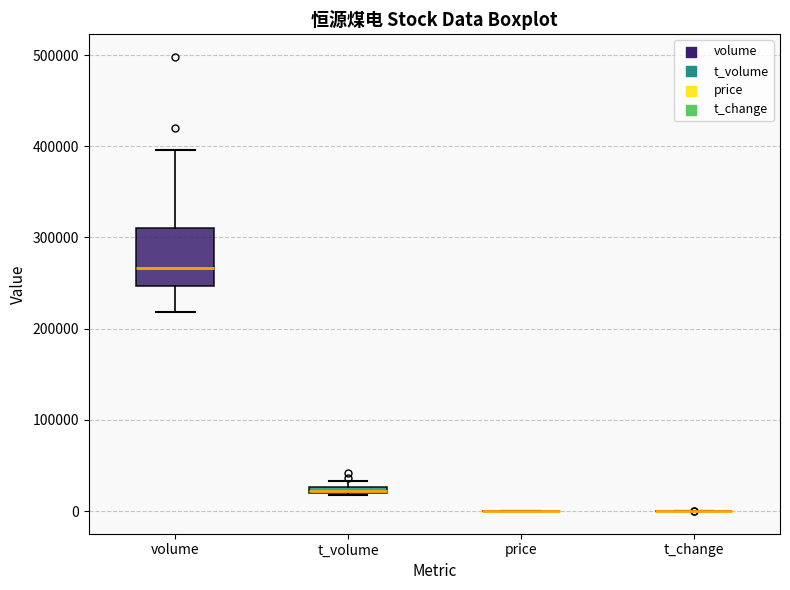

Comparing the boxes themselves (not the whiskers), which one is the tallest?

volume